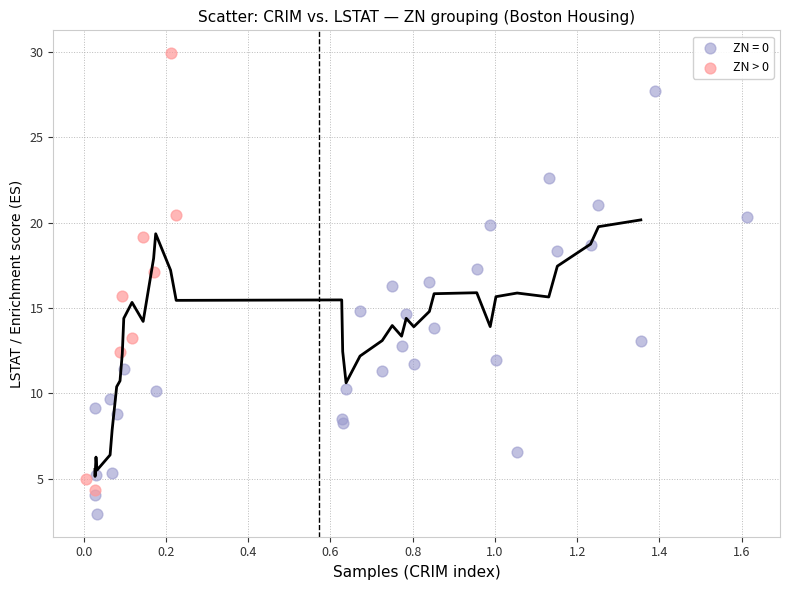

Which series contains the highest Y value?

ZN > 0